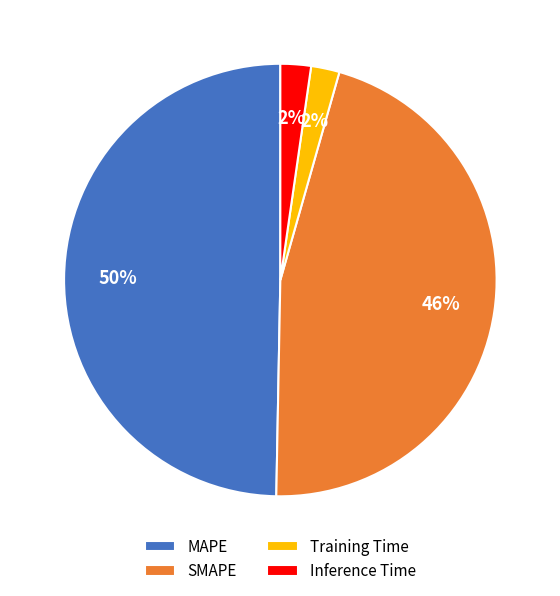

Combined, do MAPE and Inference Time account for over 50%?

Yes